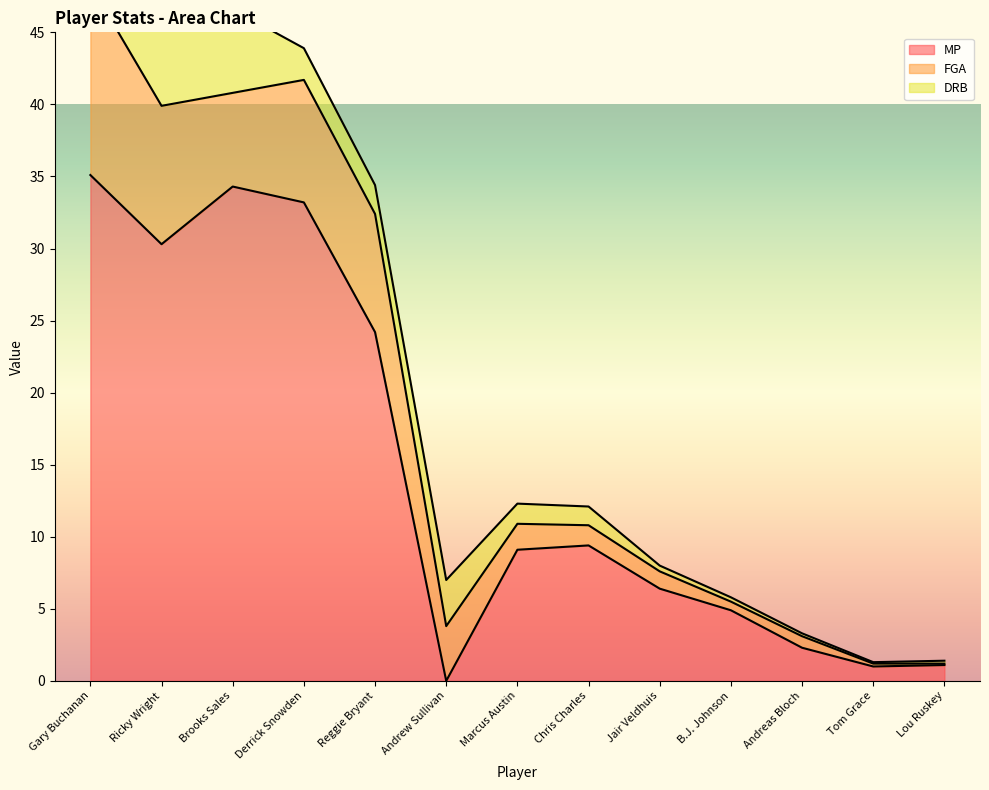

What is the value of the DRB point at the 10th from the left?

0.3